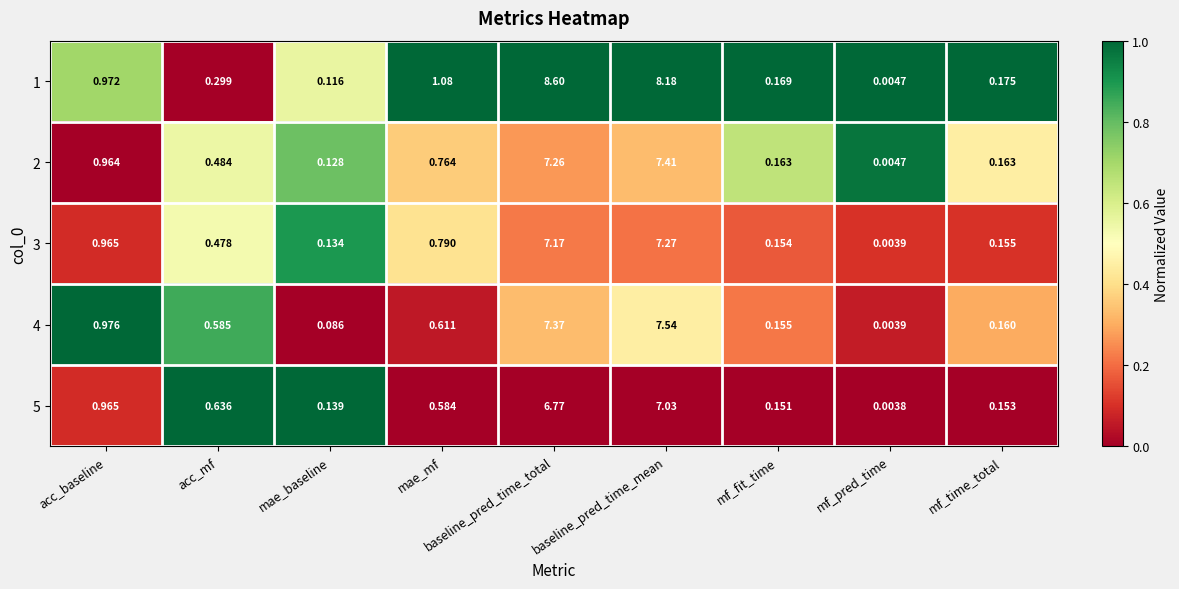

Count the number of categories in the chart.

9